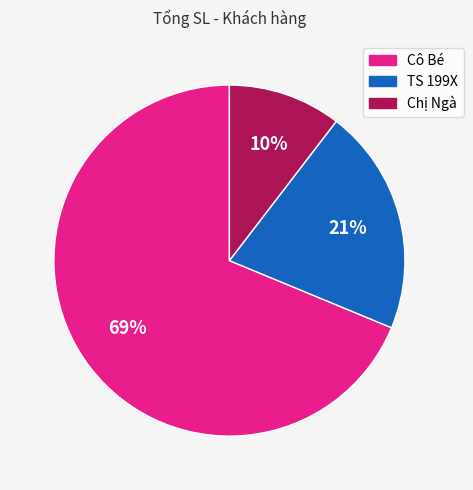

What percentage is the Chị Ngà slice, to the nearest percent?

10%